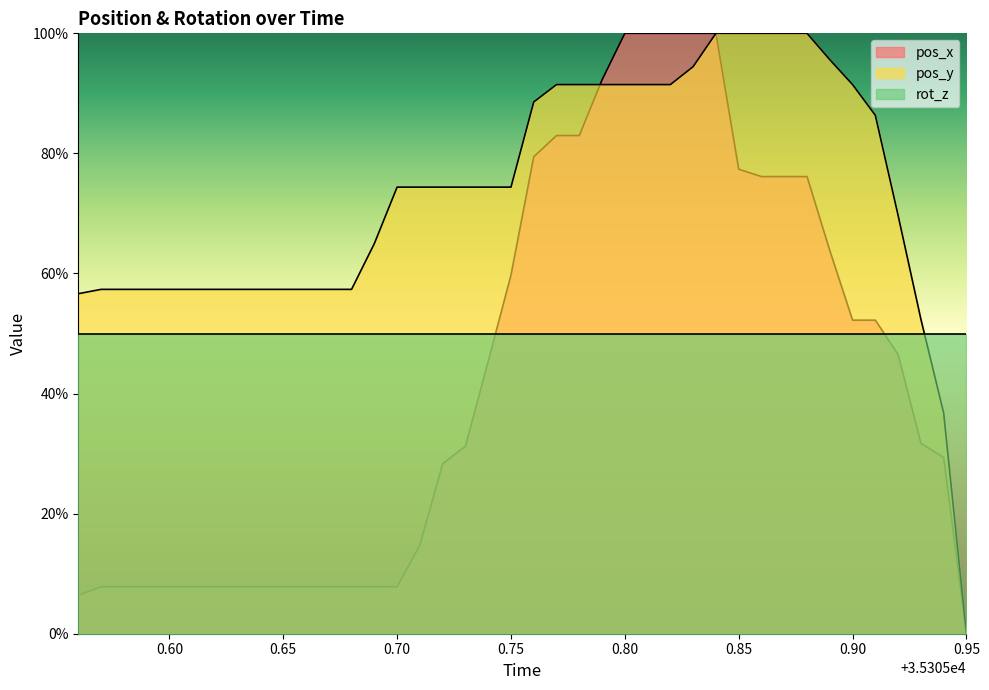

Rank the series by their average value, from lowest to highest.

pos_x, rot_z, pos_y